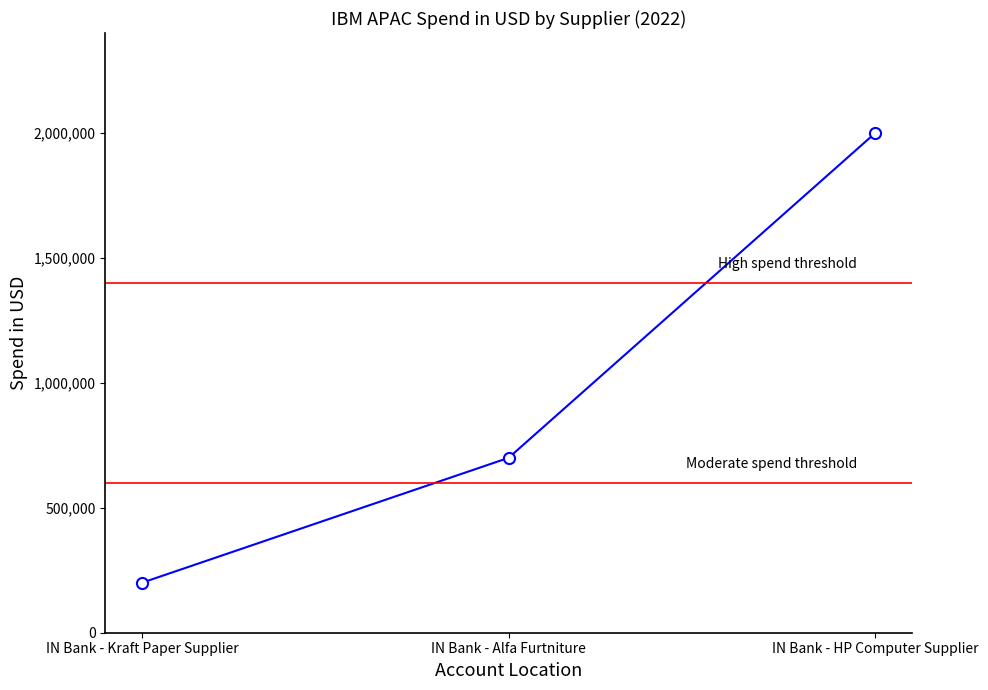

What is the value of the 1st point from the left?

200000